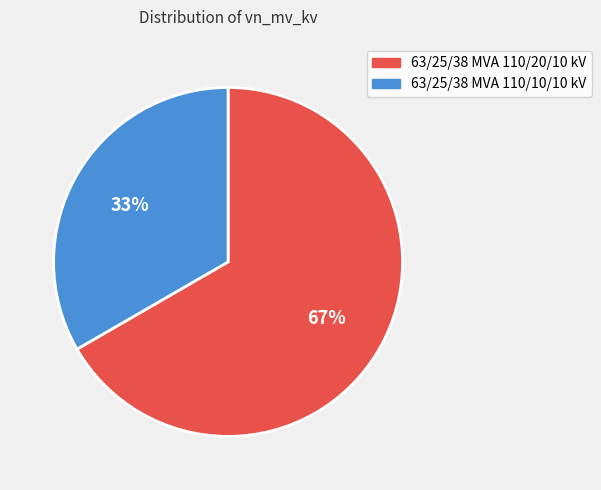

Is the sum of 63/25/38 MVA 110/10/10 kV and 63/25/38 MVA 110/20/10 kV greater than half?

Yes